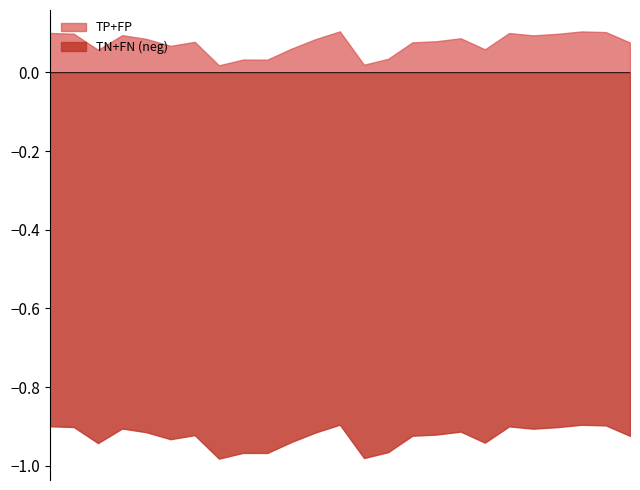

Which series has the largest total across all categories?

TP+FP